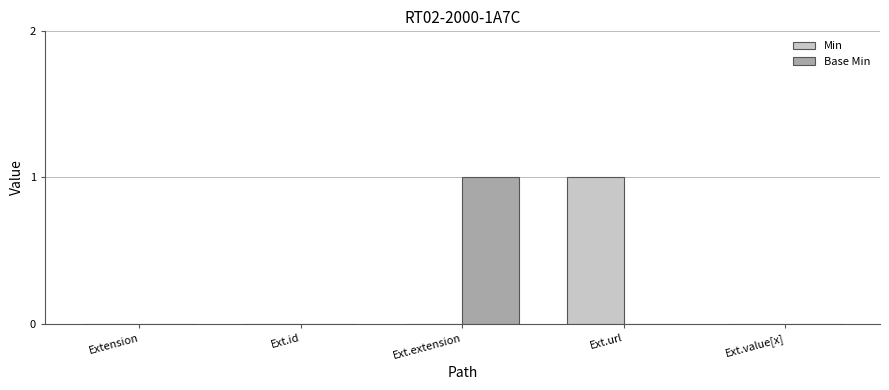

Count the number of data series in this chart.

2